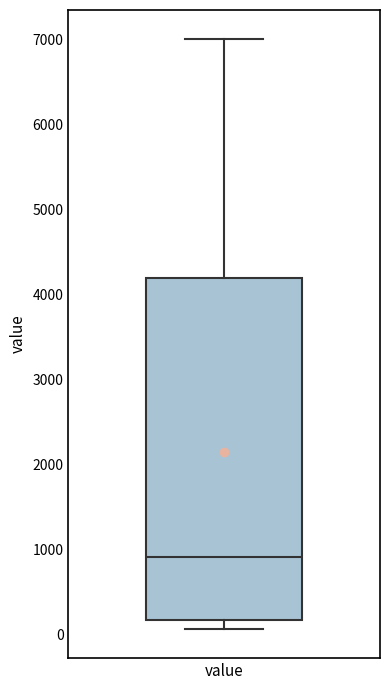

Where does the median line of the box for value sit on the y-axis? The values are not printed on the chart, so give them approximately, as read against the axis.

900